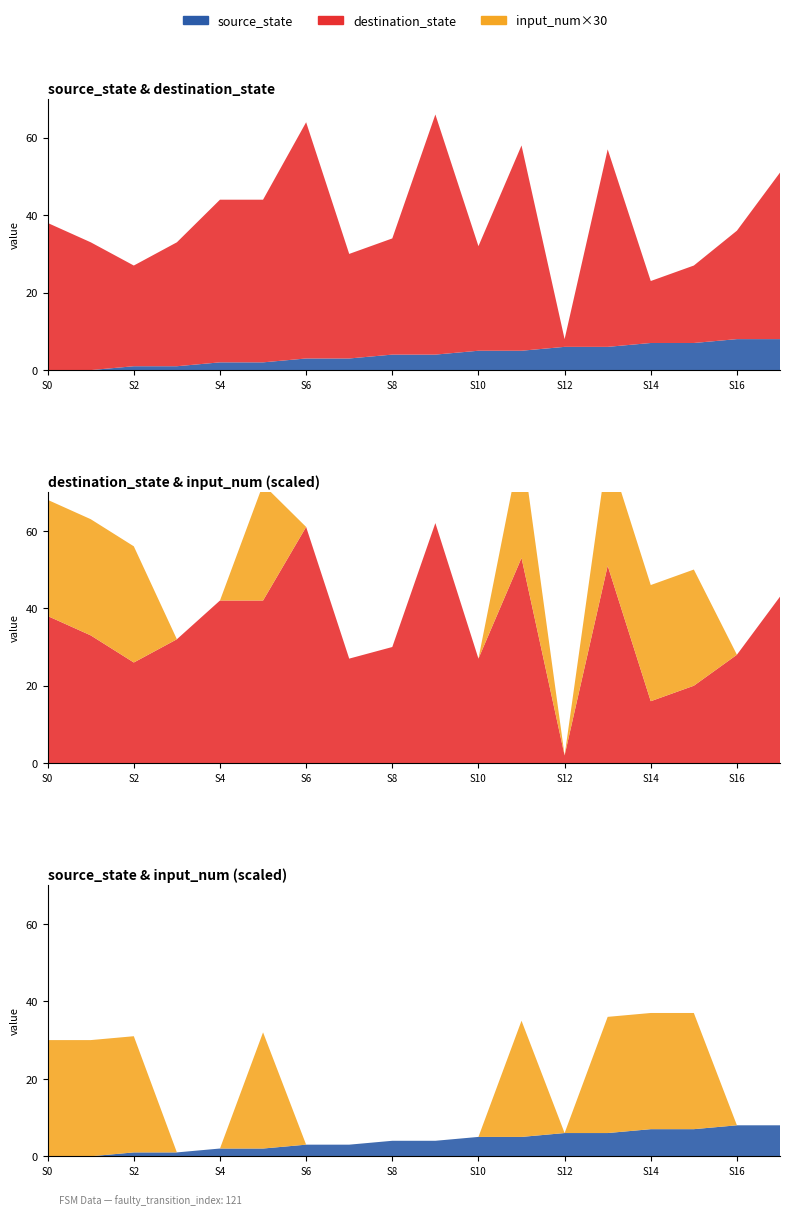

Reading left to right, what are all the values shown in this chart?

source_state: 0=0	1=0	2=1	3=1	4=2	5=2	6=3	7=3	8=4	9=4	10=5	11=5	12=6	13=6	14=7	15=7	16=8	17=8
destination_state: 0=38	1=33	2=26	3=32	4=42	5=42	6=61	7=27	8=30	9=62	10=27	11=53	12=2	13=51	14=16	15=20	16=28	17=43
input_num: 0=1	1=1	2=1	3=0	4=0	5=1	6=0	7=0	8=0	9=0	10=0	11=1	12=0	13=1	14=1	15=1	16=0	17=0